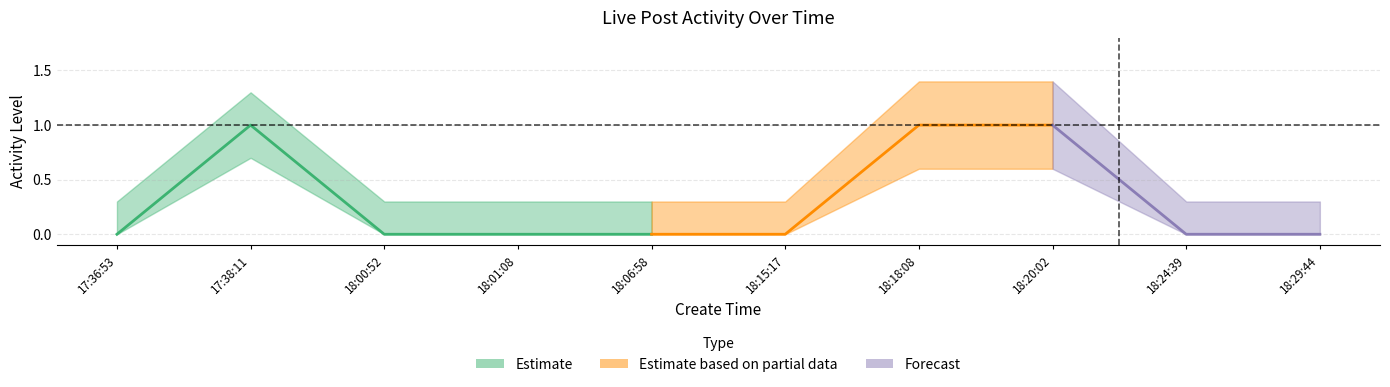

True or false: type and compere_id intersect in this chart.

False